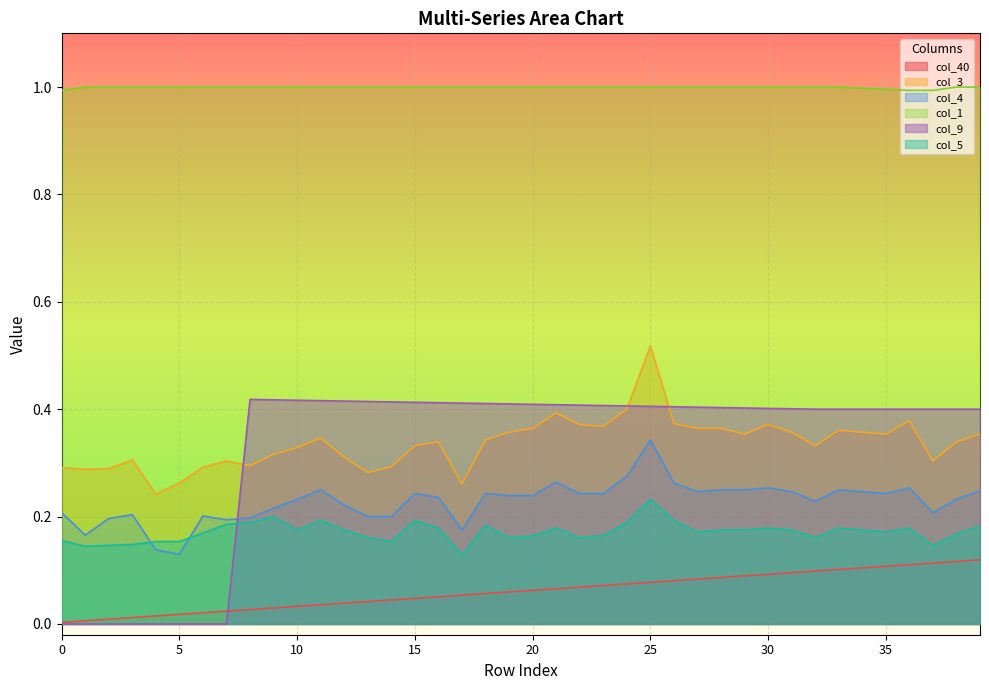

How many positive values does the col_9 series have?

32